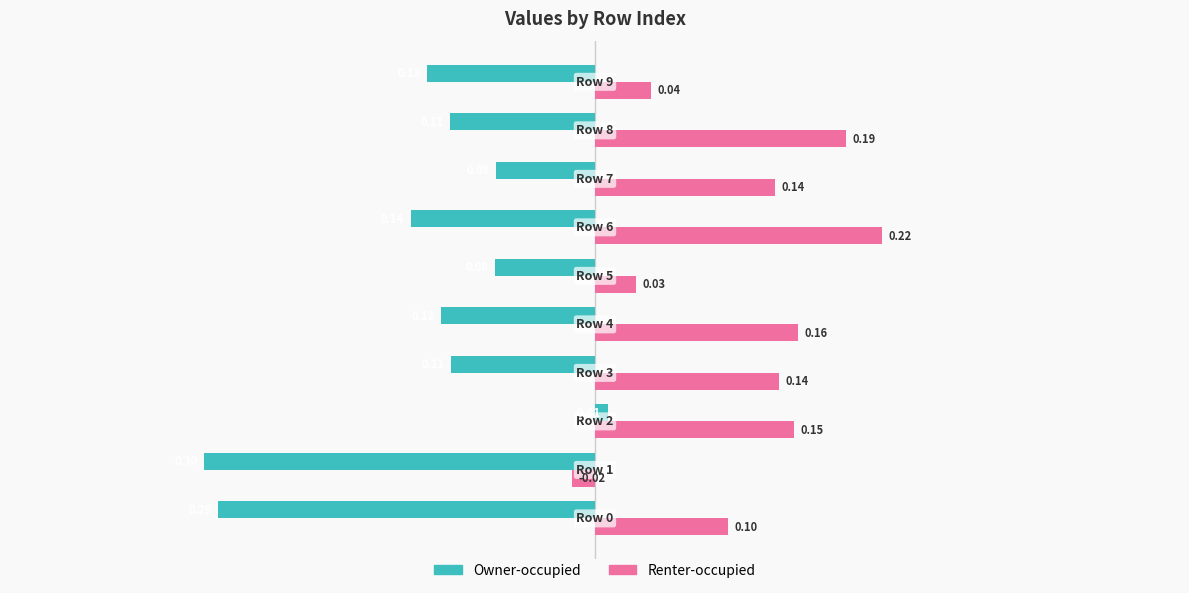

Rank the series by their maximum value, from lowest to highest.

Owner-occupied, Renter-occupied